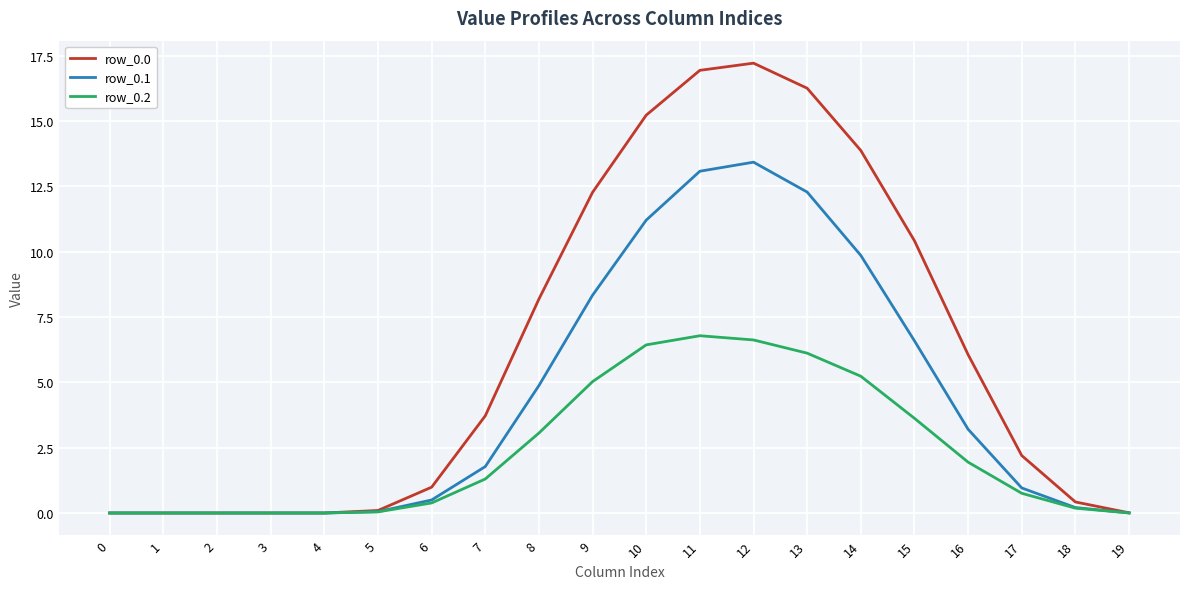

What is the maximum value shown in the chart?

17.2